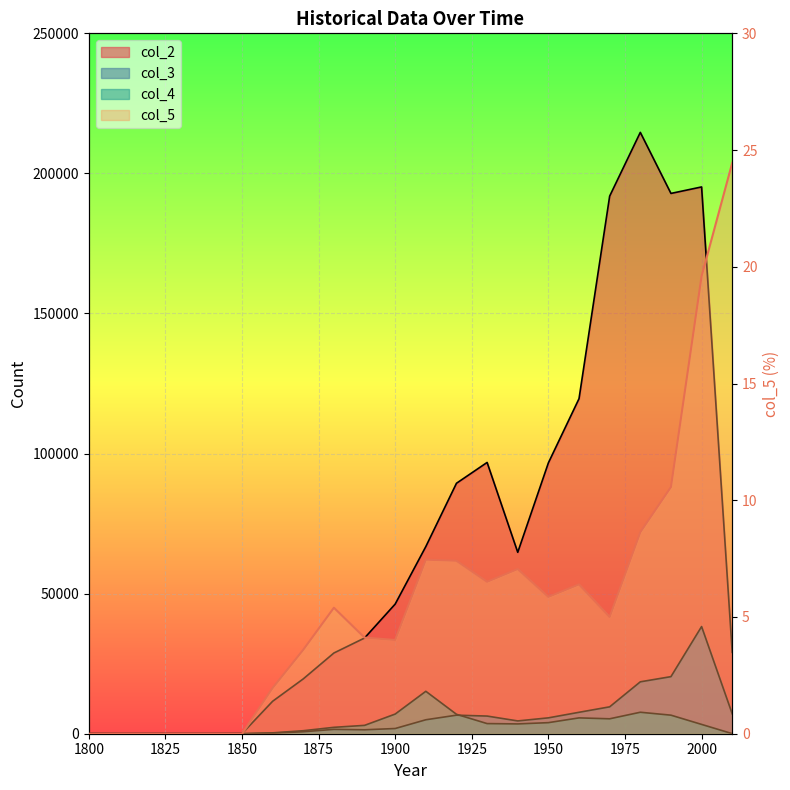

Which has a higher value, 1830 or 1840?

1830